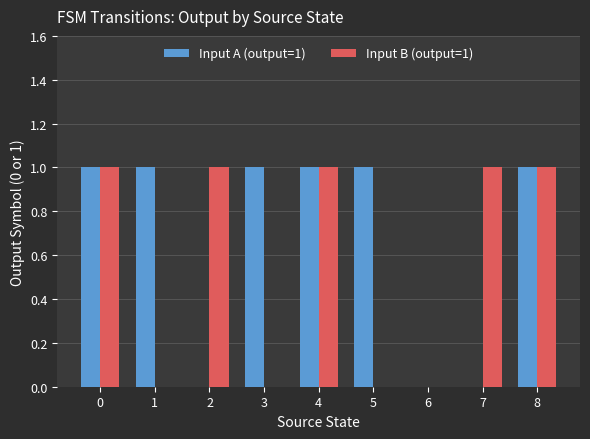

The value of Input B (output=1) at 6 is 0. True or false?

True